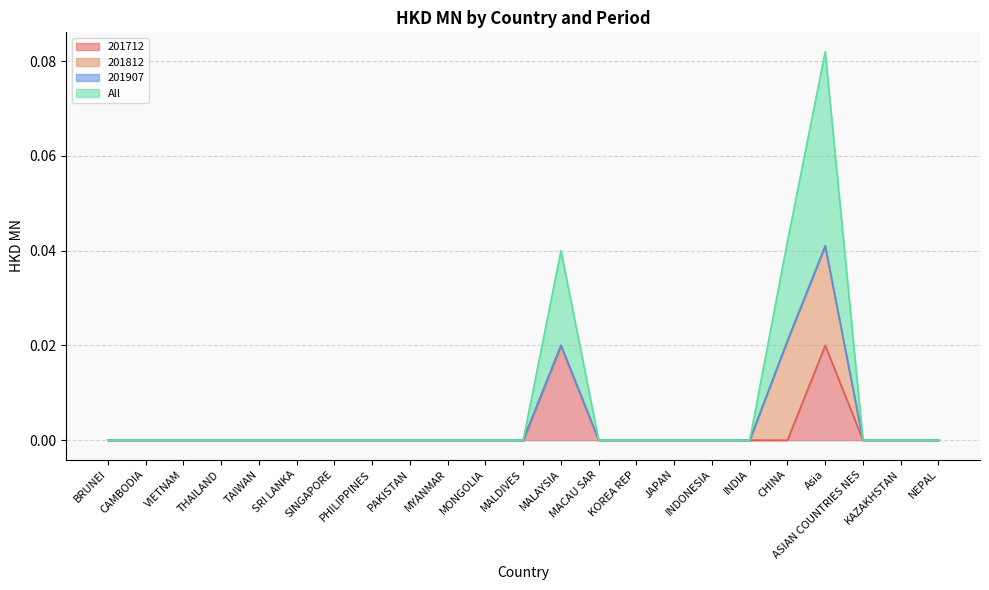

True or false: All and 201712 intersect in this chart.

False